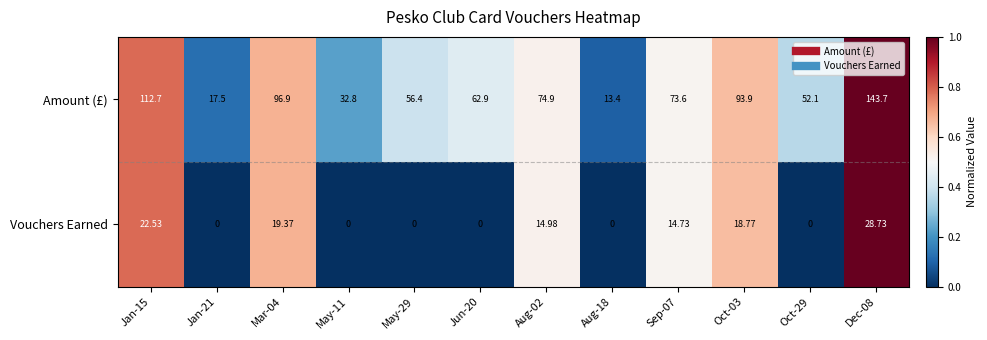

List the series in order of their overall mean, lowest first.

Vouchers Earned, Amount (£)